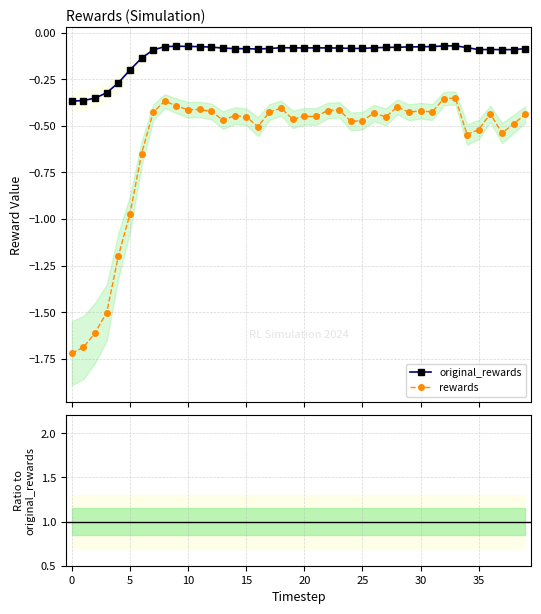

What is the sum of all original_rewards values?

-4.7